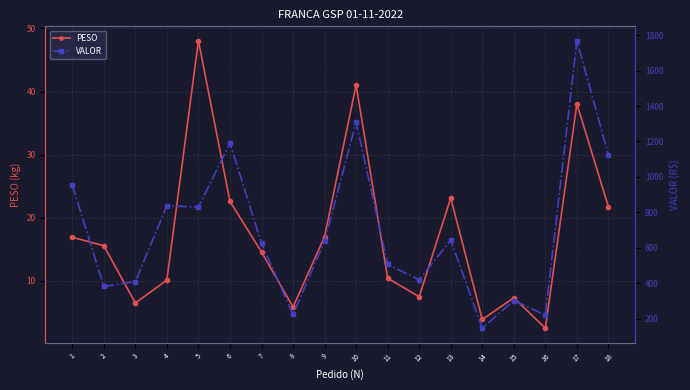

What is the average value of the PESO series?

17.4